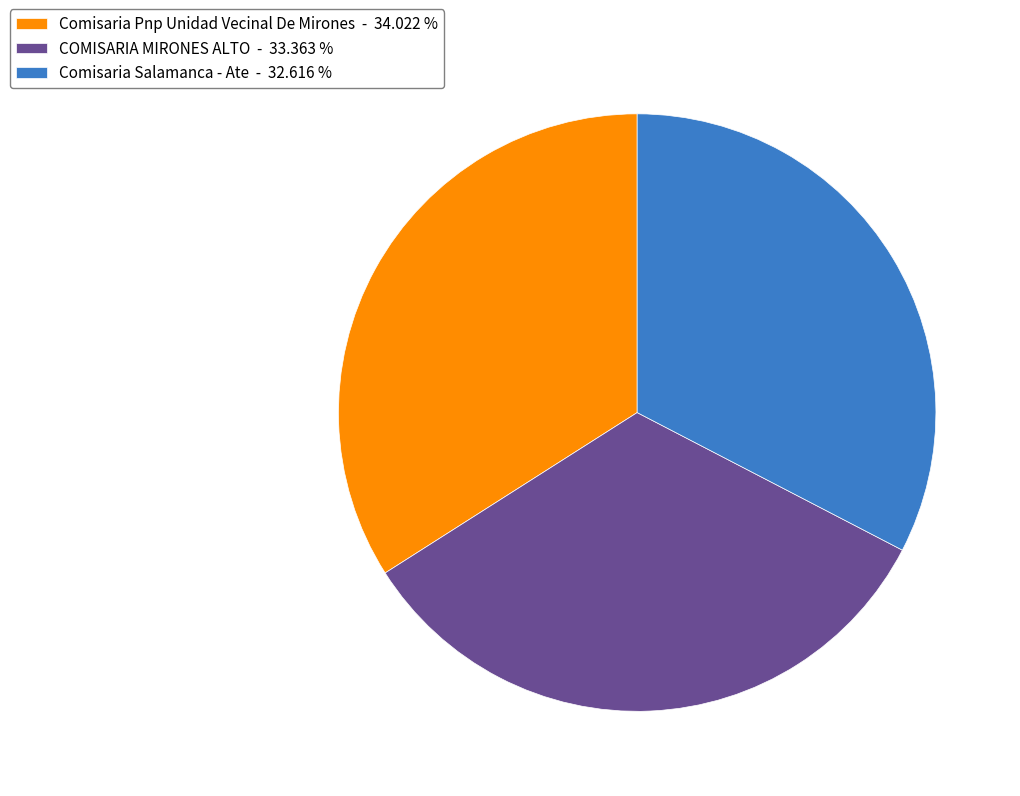

Which slice is the largest?

Comisaria Pnp Unidad Vecinal De Mirones